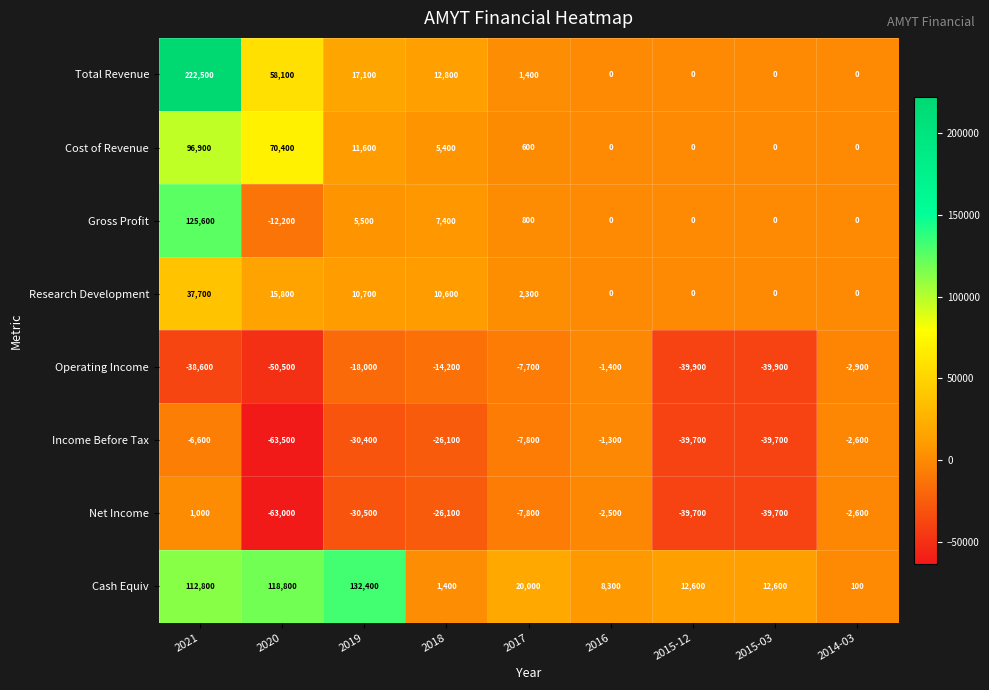

How many data points in Income Before Tax are above -26100?

4